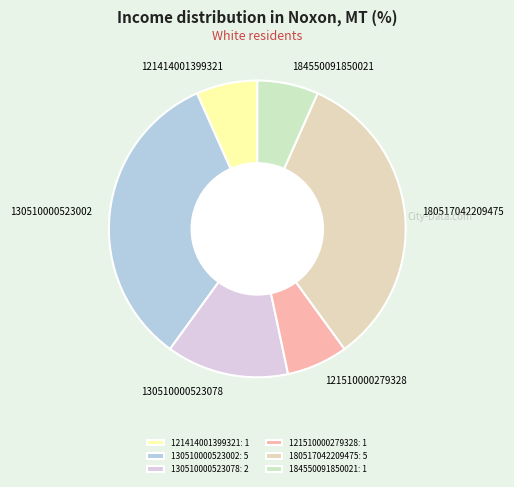

How many segments does this pie chart have?

6